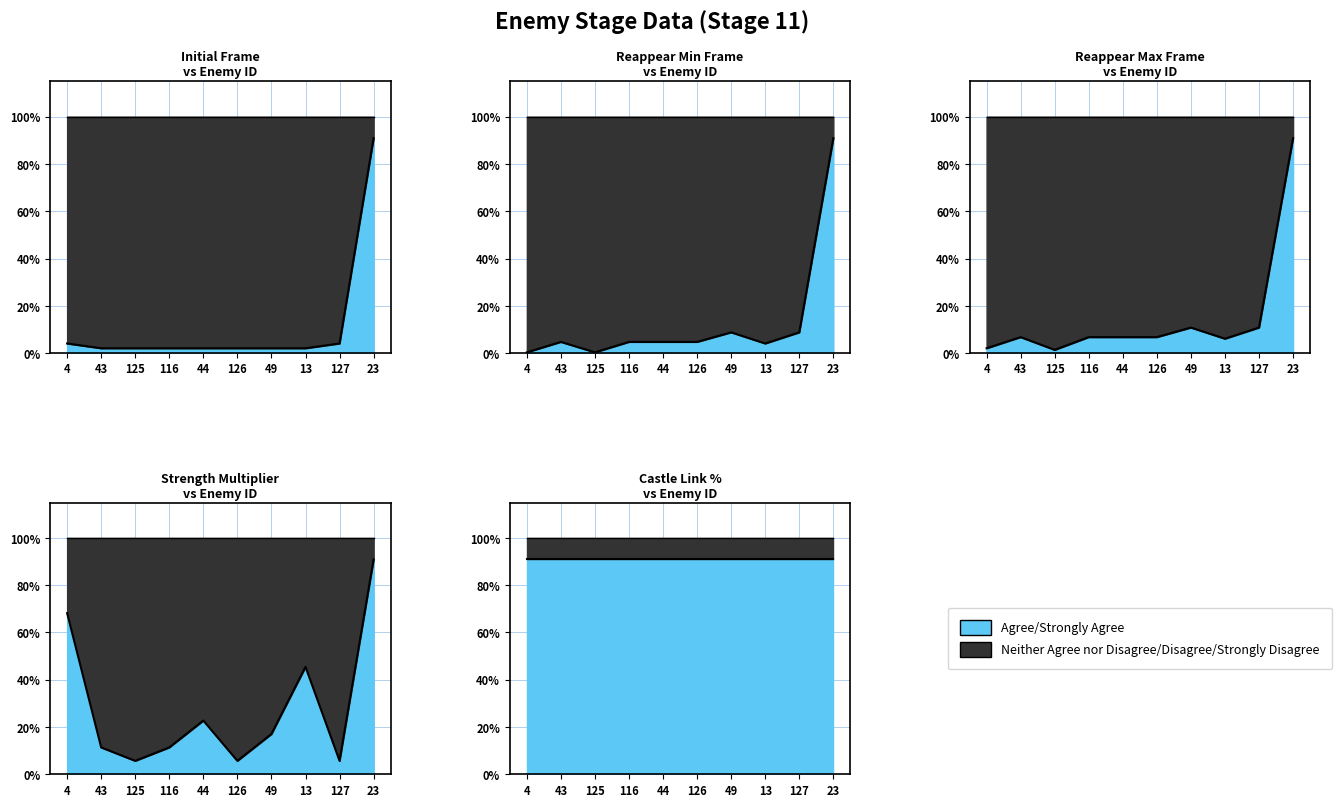

Where do strength and reappear_max first cross each other?

44 and 126